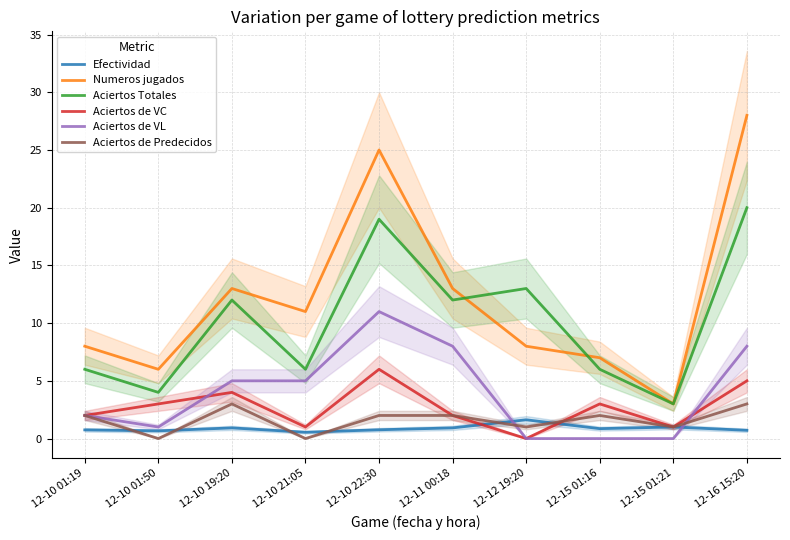

Does the chart have visible grid lines?

Yes